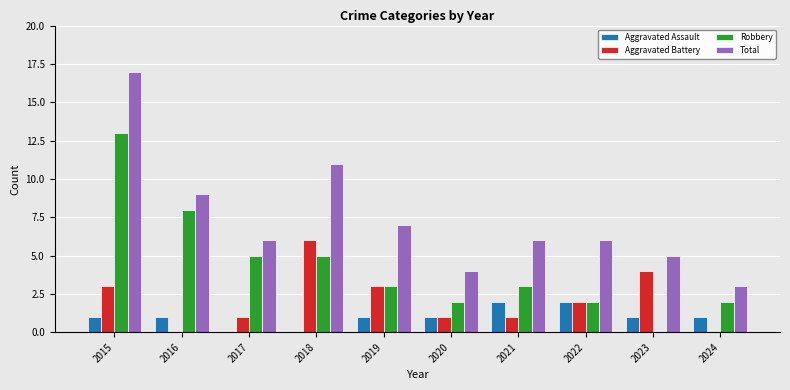

How many Aggravated Assault values are between 1 and 2?

8